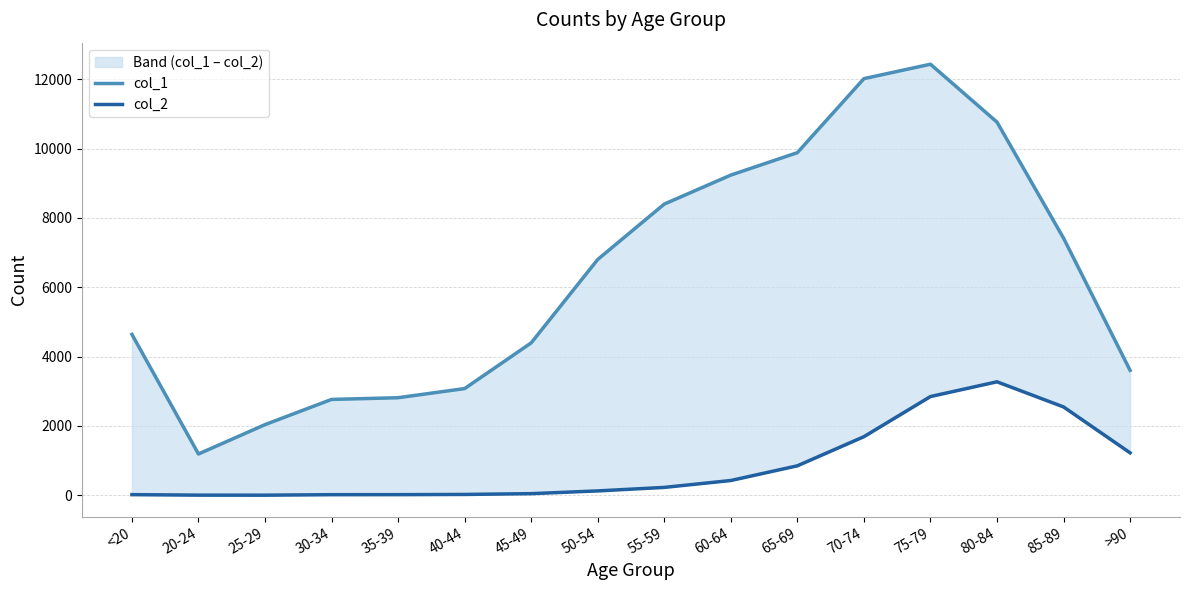

True or false: col_1 has a value of 15060 at 60-64.

False